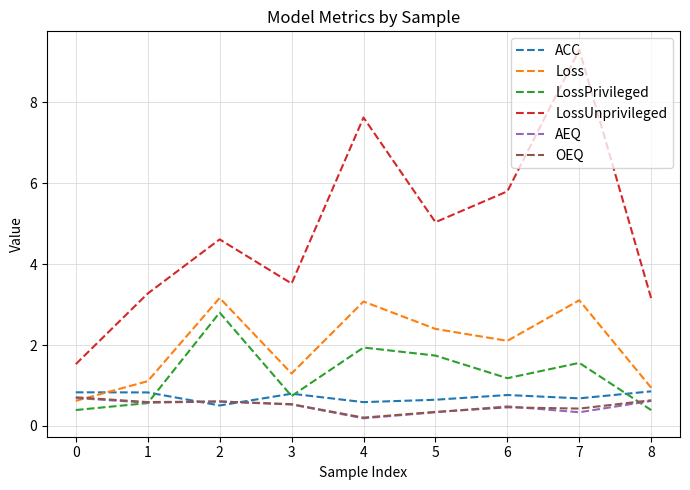

Does the chart have visible grid lines?

Yes